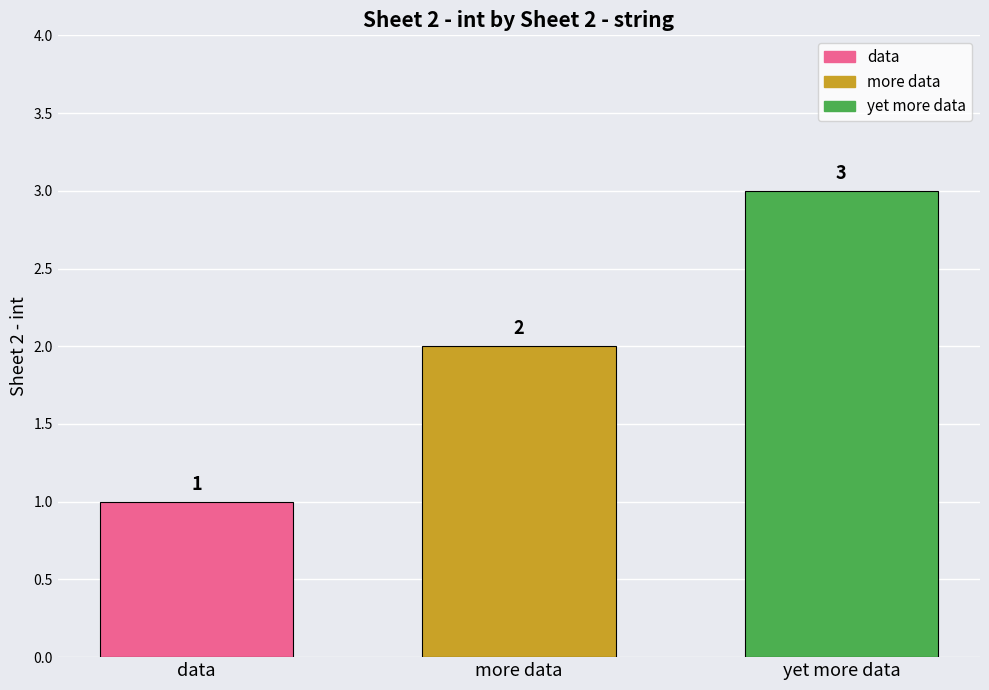

What is the value of the 2nd bar from the left?

2